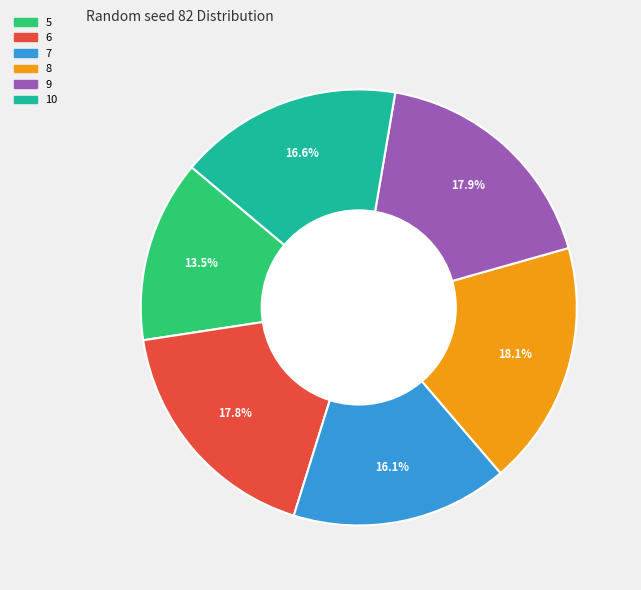

To the nearest percent, what portion does 7 represent?

16%